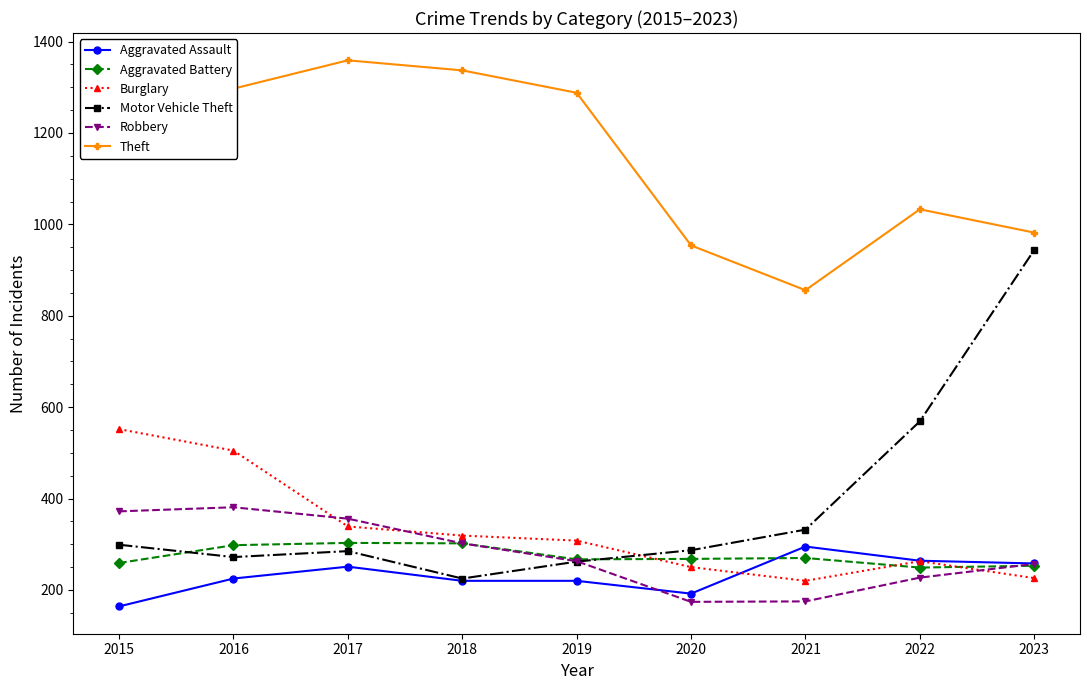

In Theft, how many points are higher than both neighbors (excluding endpoints)?

2